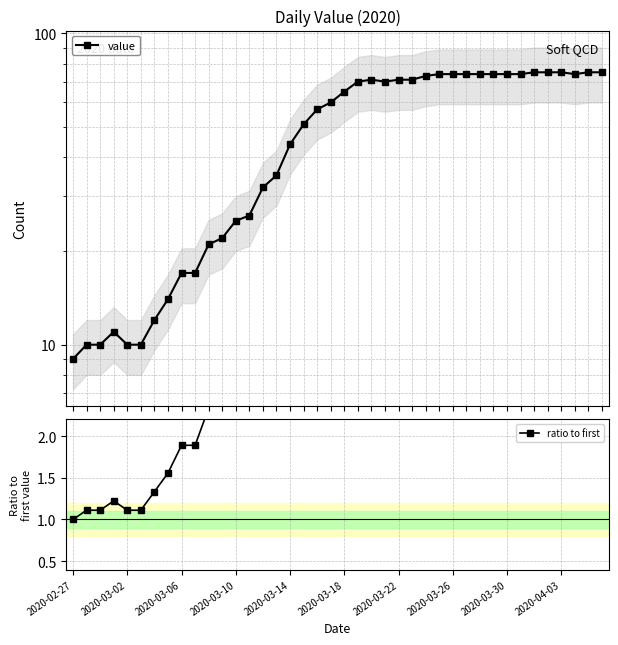

Is the value of value at 15 greater than the value of ratio to first at 16?

Yes